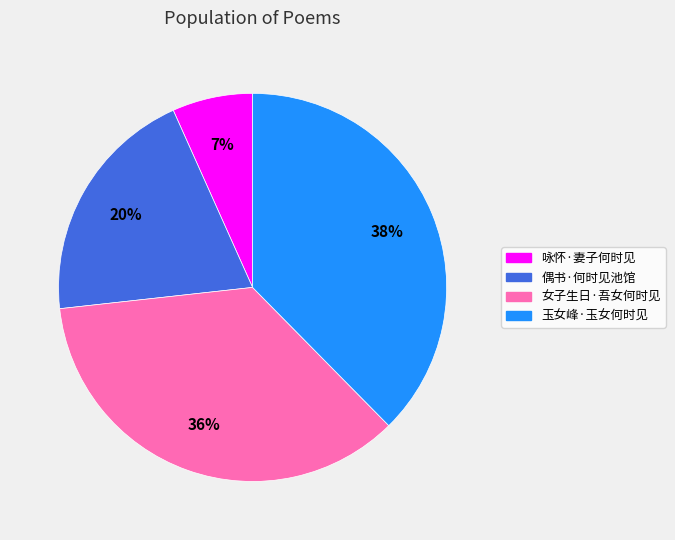

Which has a higher value, 咏怀·妻子何时见 or 女子生日·吾女何时见?

女子生日·吾女何时见